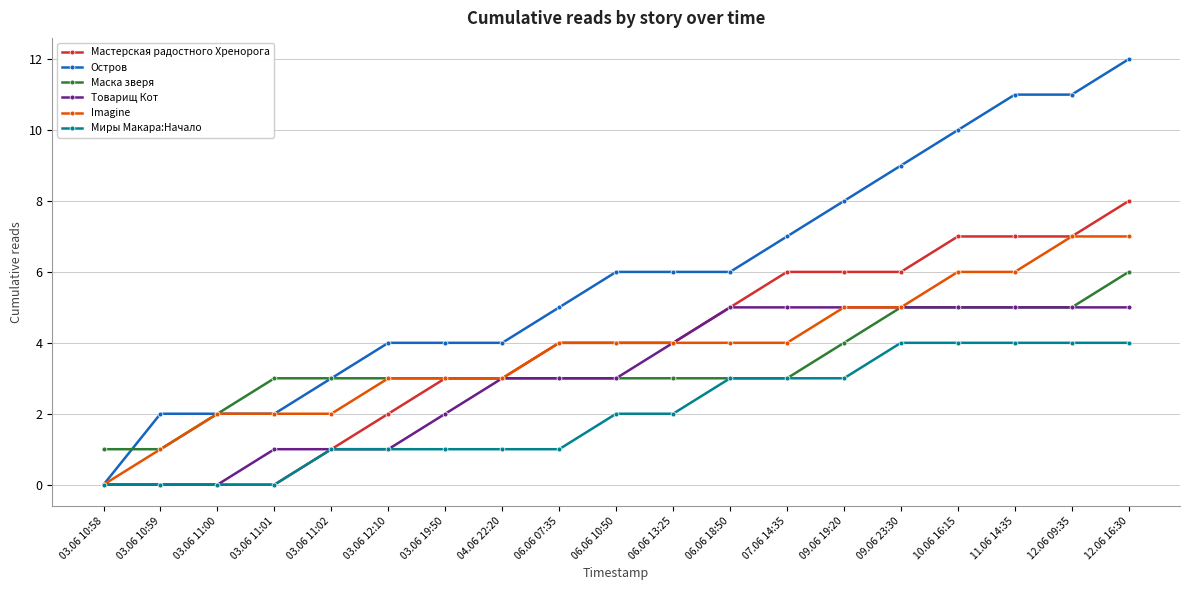

Which series has the largest range (max minus min)?

Остров